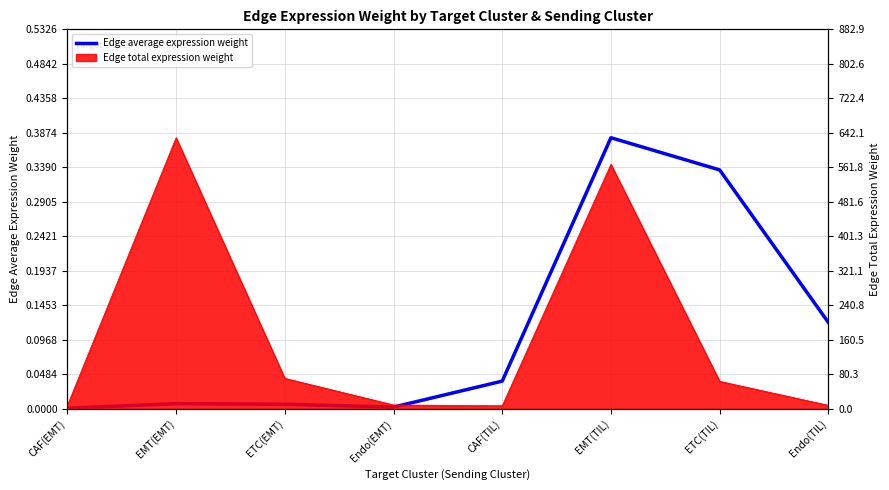

What is the greatest value displayed?

0.4